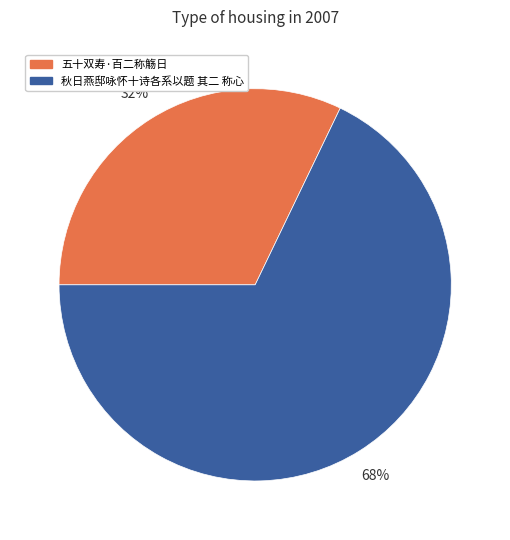

What is the majority slice?

秋日燕邸咏怀十诗各系以题 其二 称心